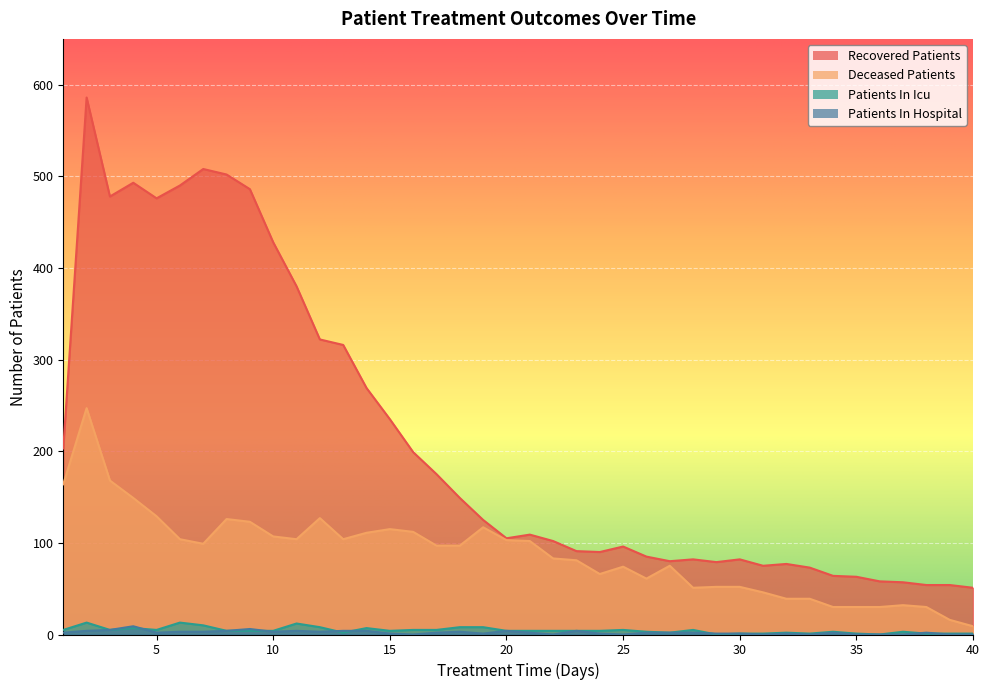

What are all the series names shown in the legend?

recovered_patients, deceased_patients, patients_in_icu, patients_in_hospital